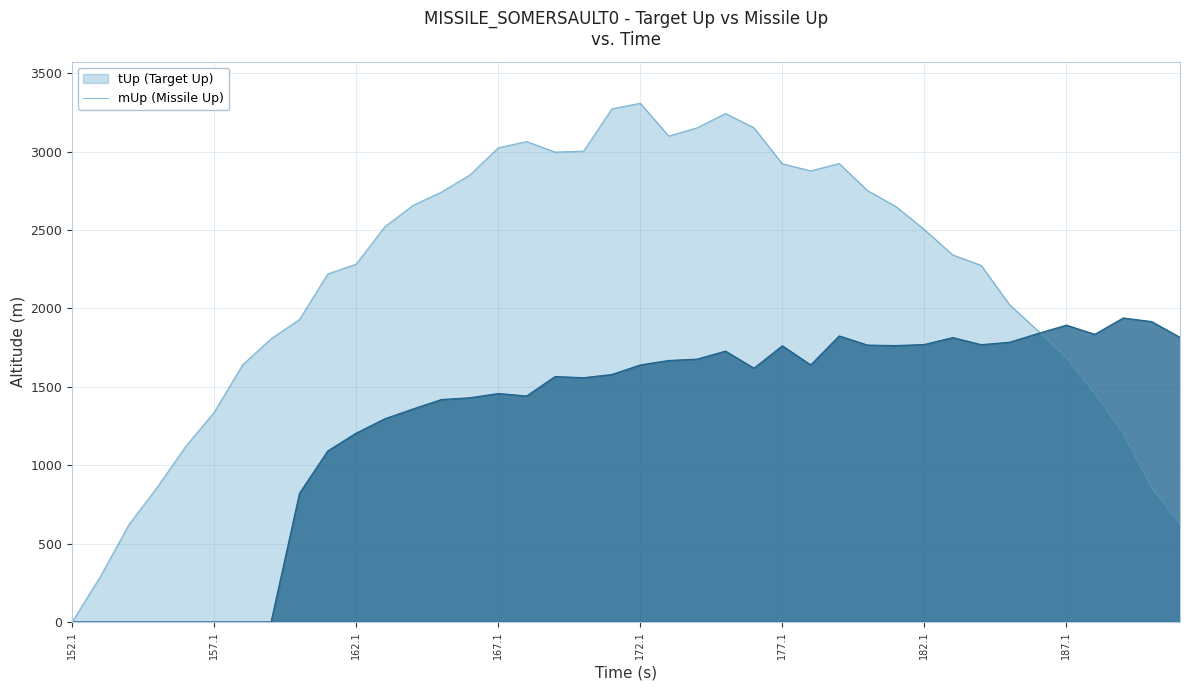

Which series has the largest total across all categories?

tUp